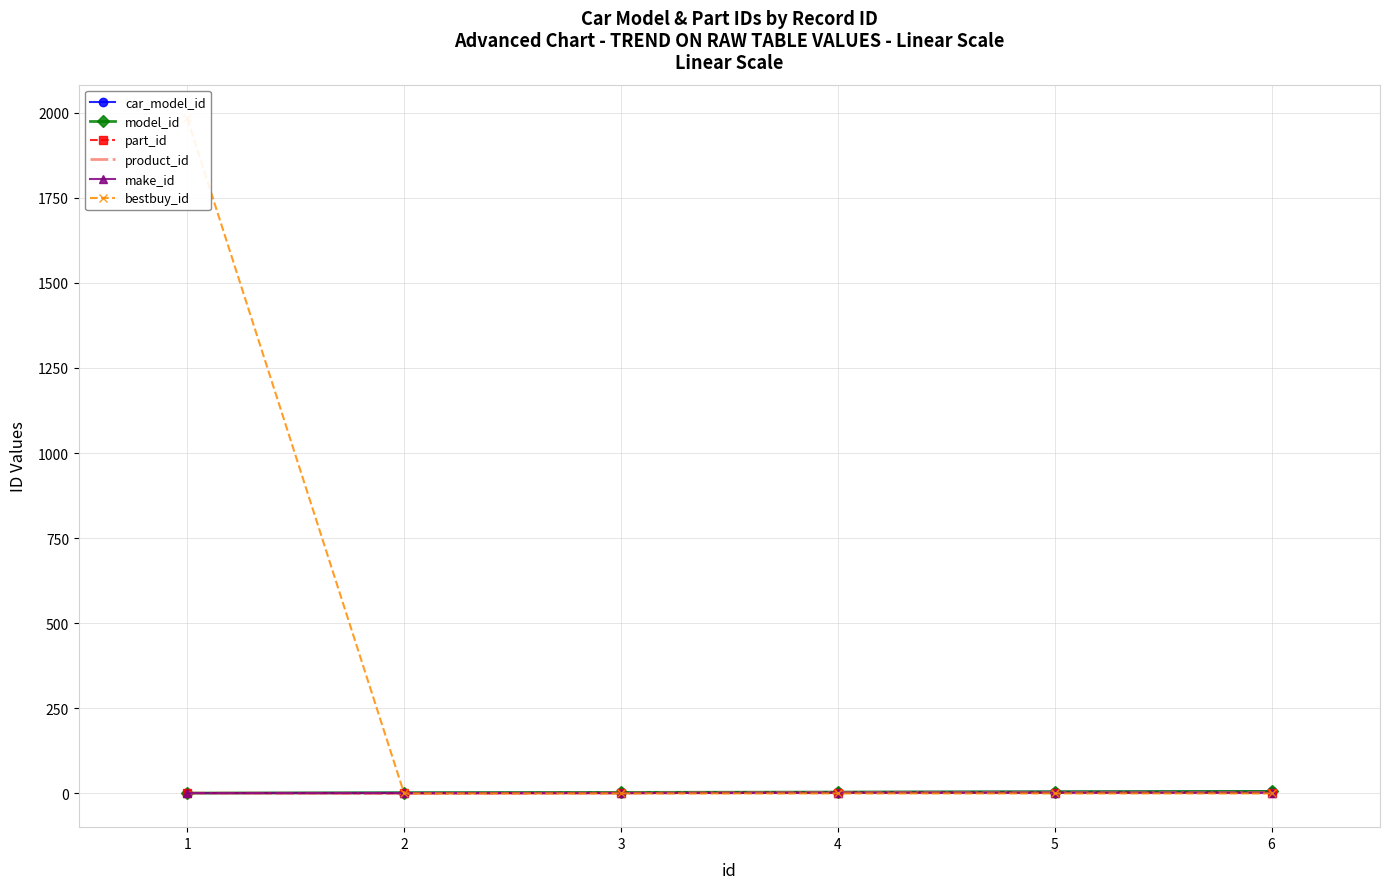

Reading left to right, transcribe all the data shown in this chart.

car_model_id: 1	2	3	4	5	6
model_id: 1	2	3	4	5	6
part_id: 1	0	1	2	2	2
product_id: 1	0	1	2	2	2
make_id: 1	1	1	2	2	2
bestbuy_id: 1983	0	0	0	0	0